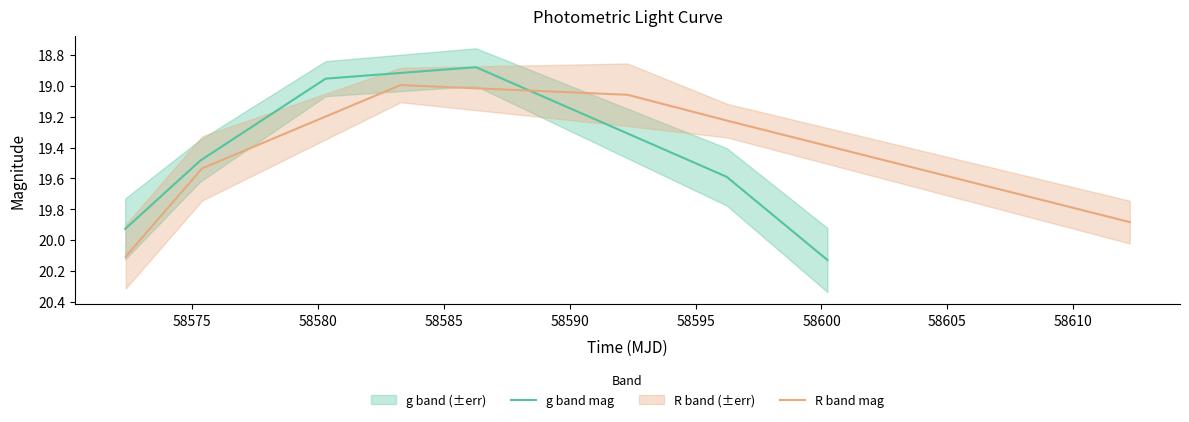

List the series in order of their peak value, highest first.

g band mag, R band mag